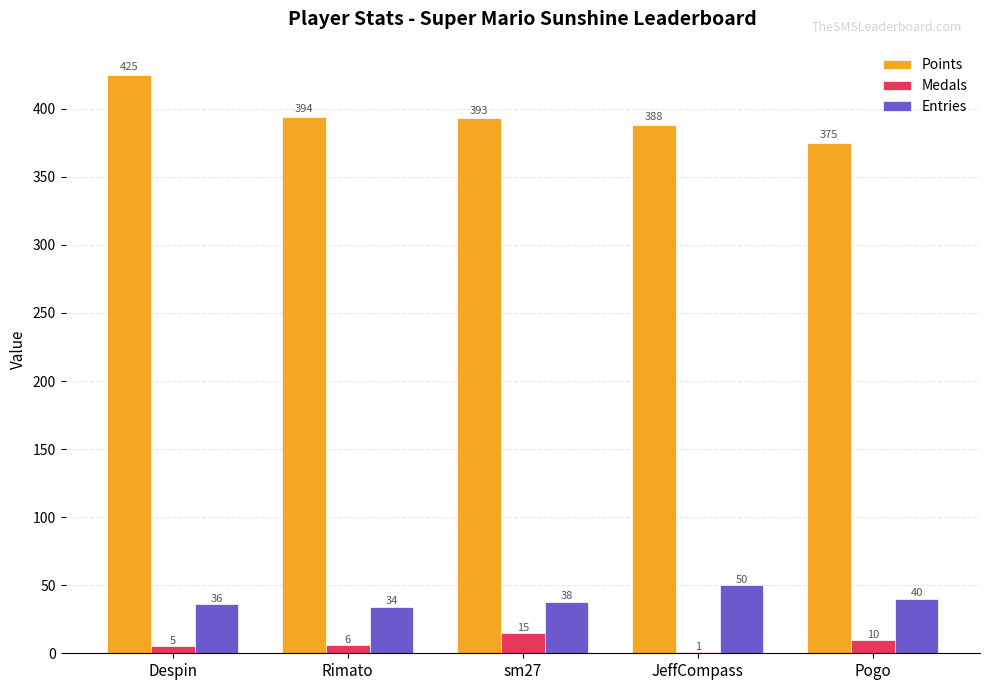

What is the average value of the Entries series?

40